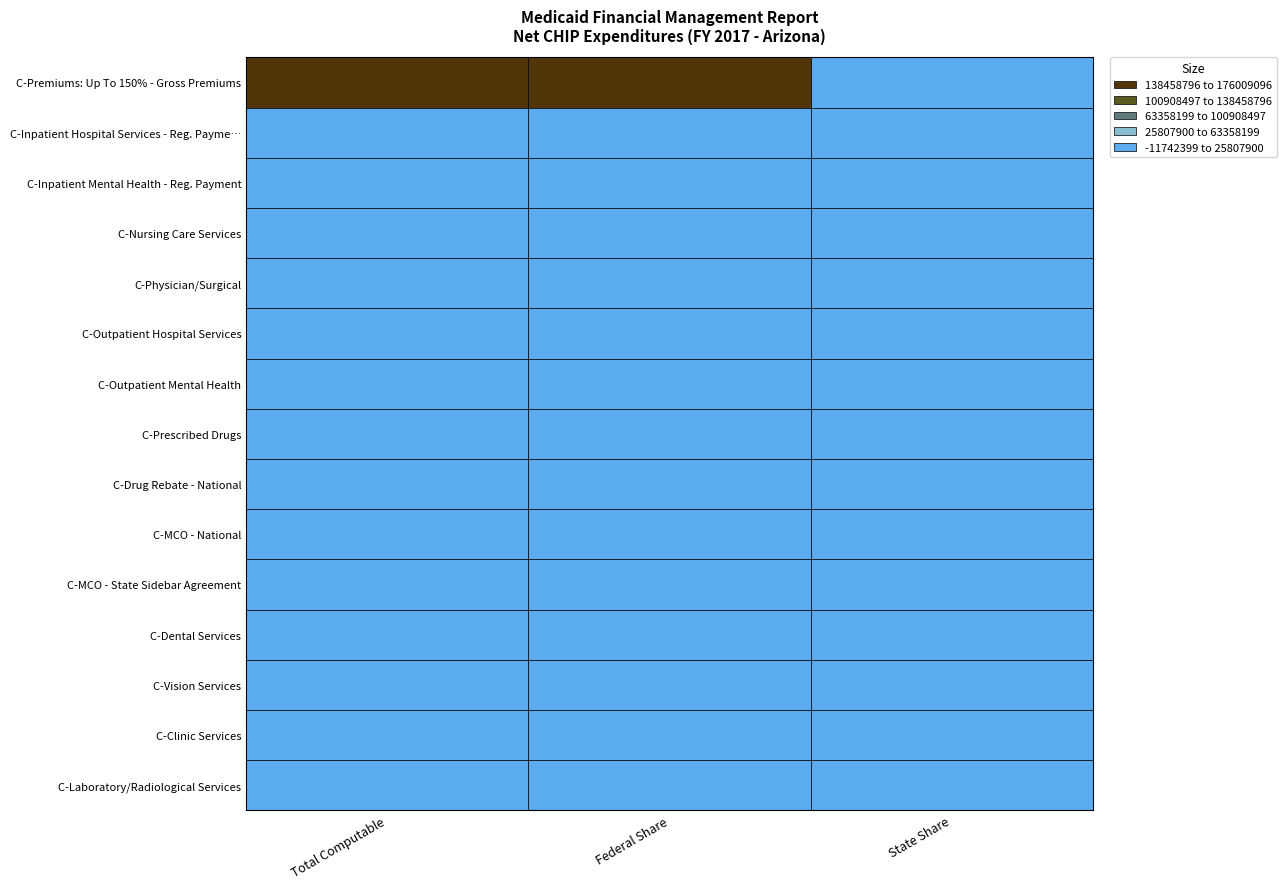

Which series has the largest total across all categories?

C-Premiums: Up To 150% - Gross Premiums